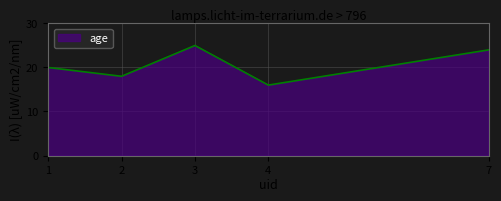

Reading right to left, what are all the values shown in this chart?

7=24	4=16	3=25	2=18	1=20